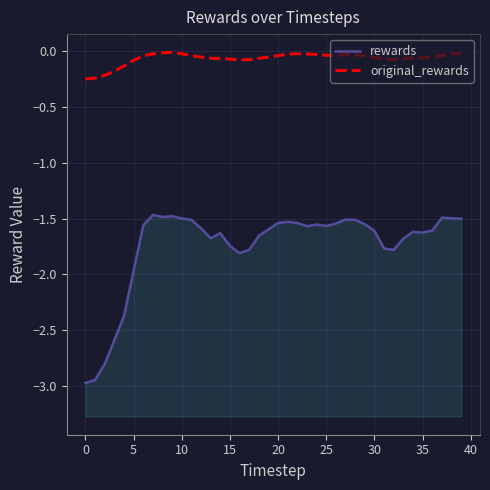

What is the total value across all series at 23?

-1.6